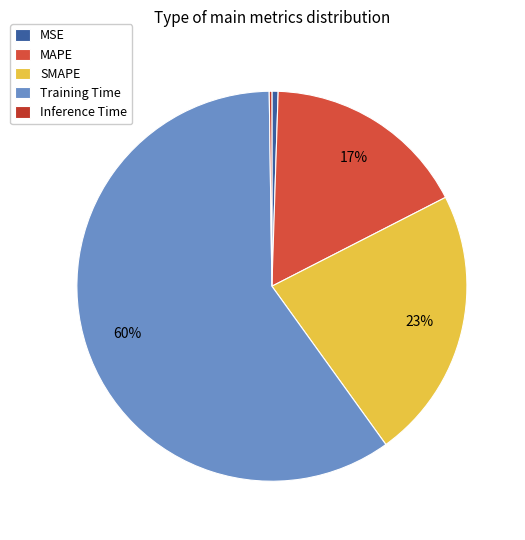

Which category has the smallest portion of the pie?

Inference Time